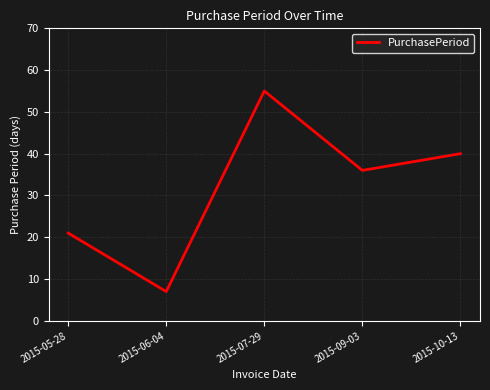

What is the greatest value displayed?

55